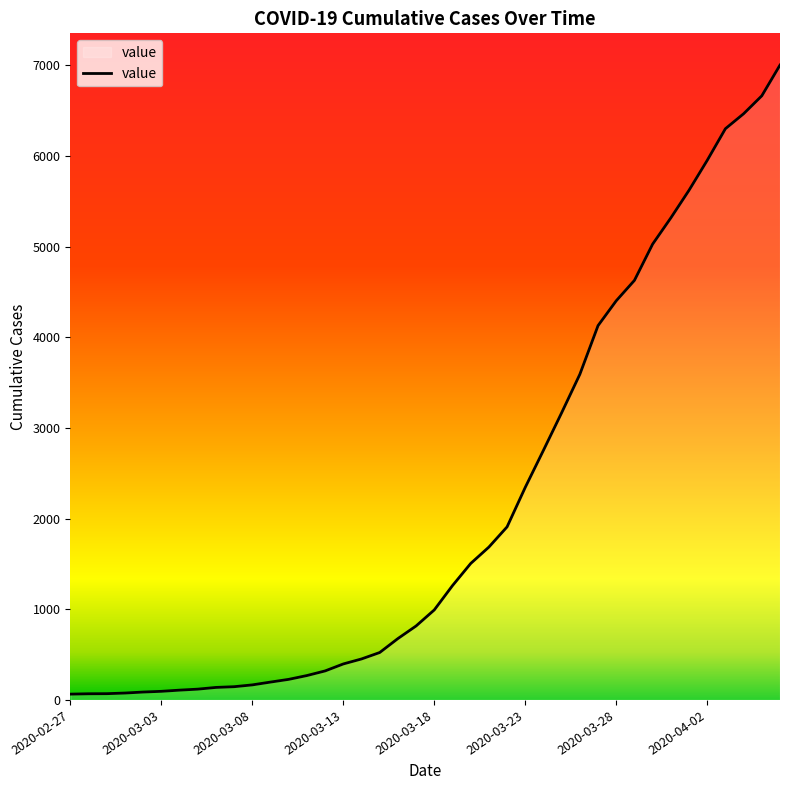

What is the maximum value shown in the chart?

7003